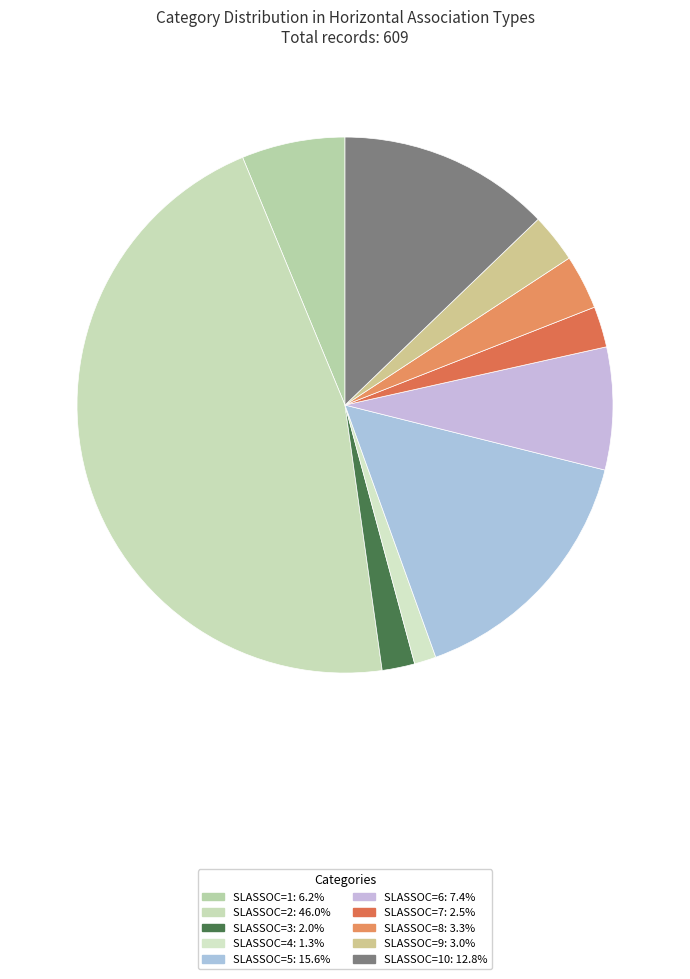

How many segments does this pie chart have?

10